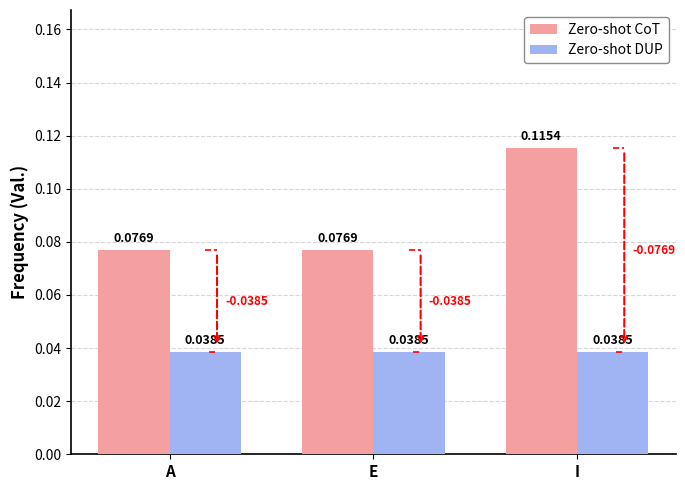

What are all the series names shown in the legend?

Zero-shot CoT, Zero-shot DUP